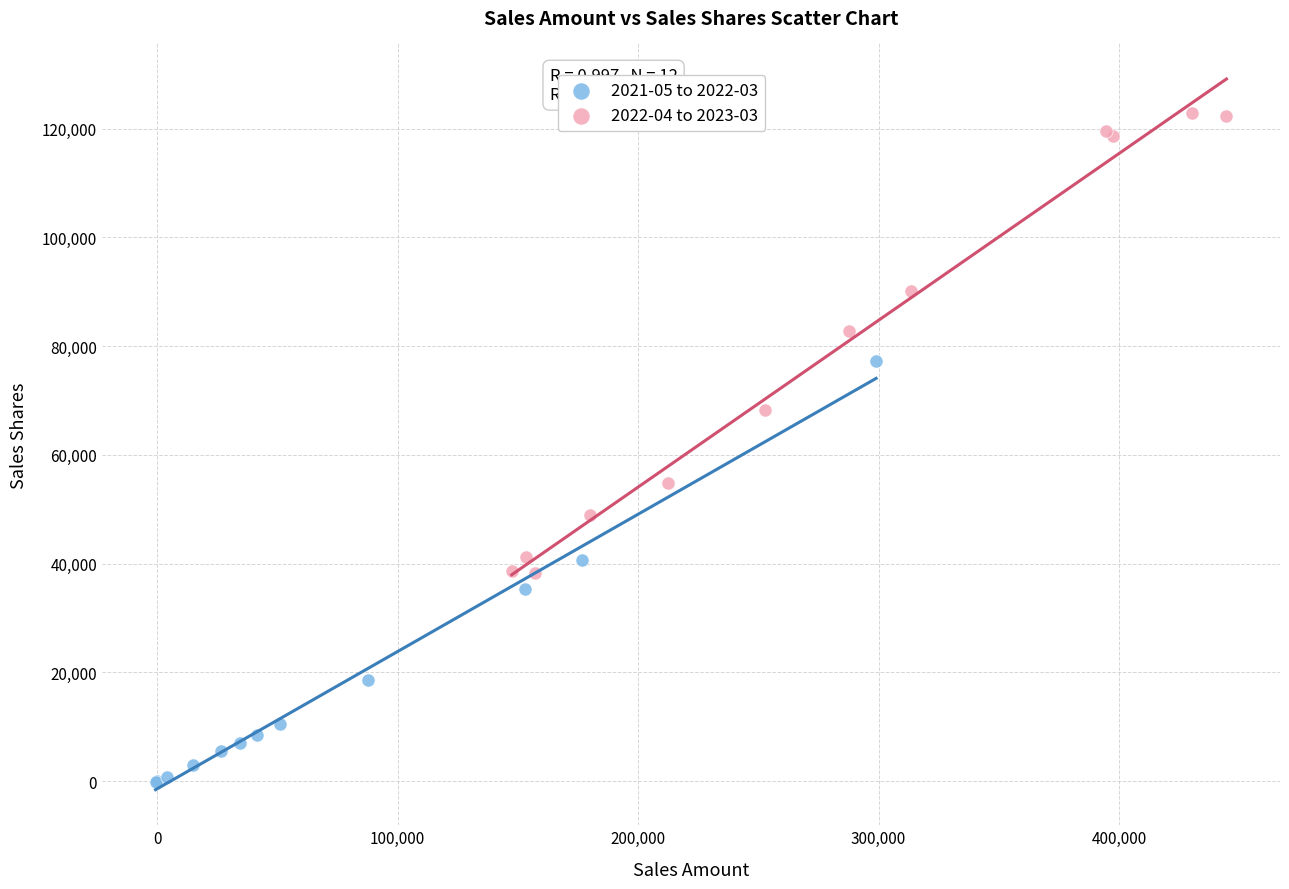

Which series has the largest Y range (max minus min)?

2022-04 to 2023-03